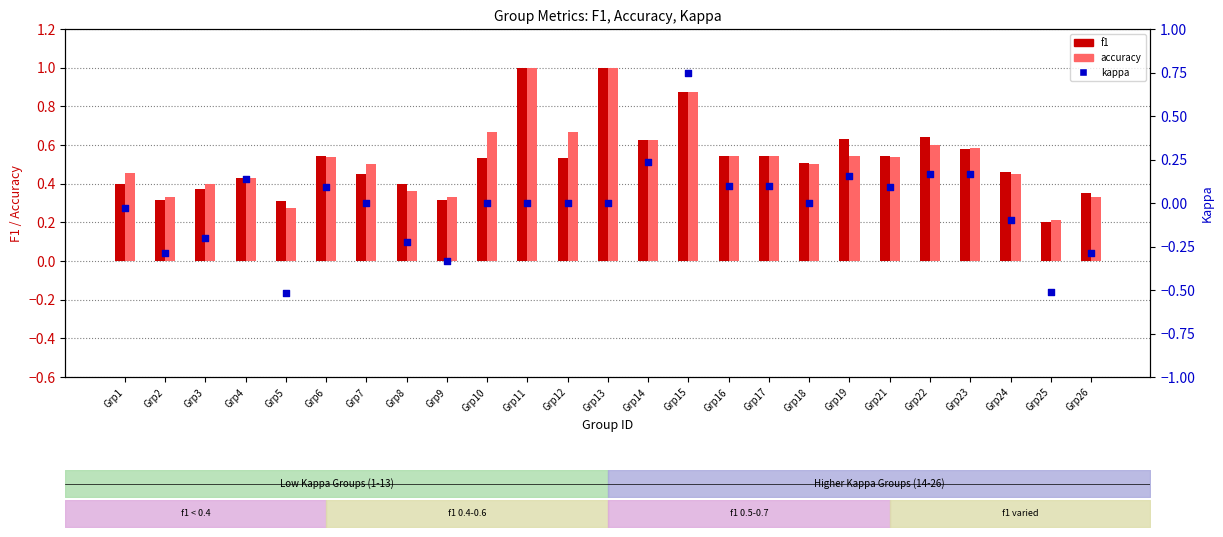

Which series has the largest total across all categories?

accuracy